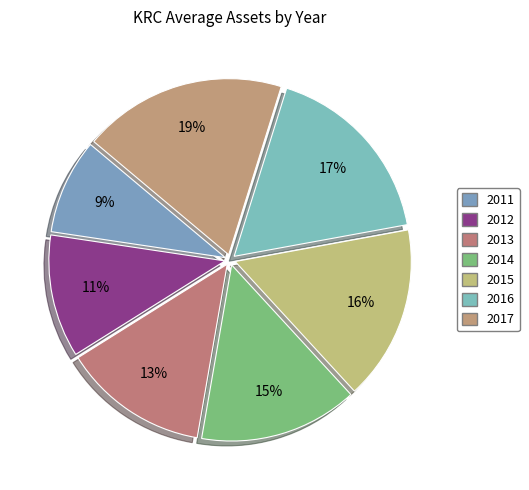

True or false: 2016 accounts for 8% of the total.

False